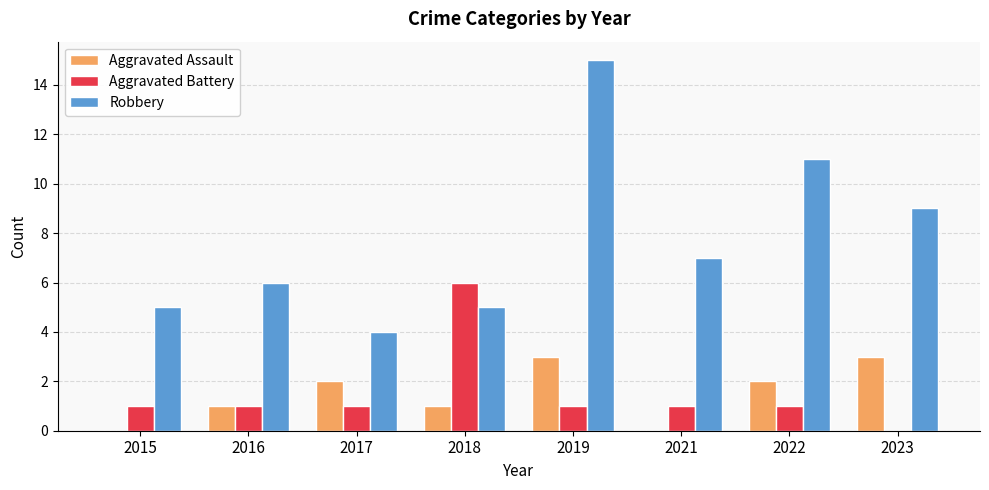

Reading right to left, what are all the values shown in this chart?

Aggravated Assault: 3	2	0	3	1	2	1	0
Aggravated Battery: 0	1	1	1	6	1	1	1
Robbery: 9	11	7	15	5	4	6	5